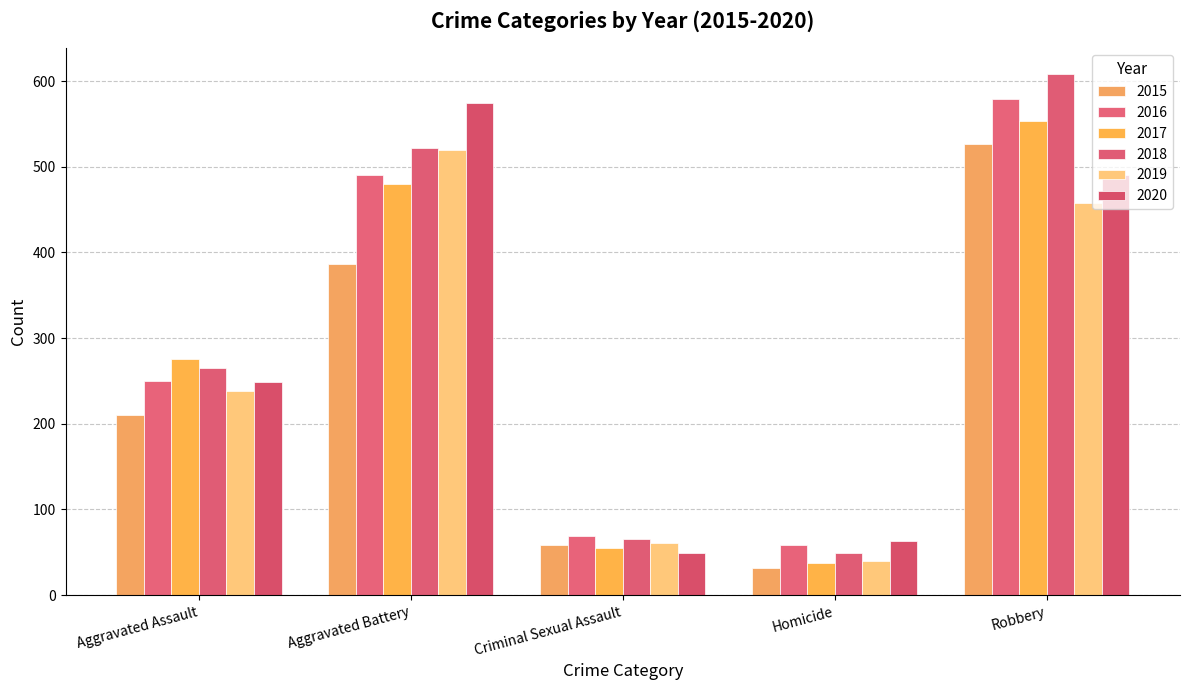

What is the difference between the second highest and second lowest values in the 2018 series?

457